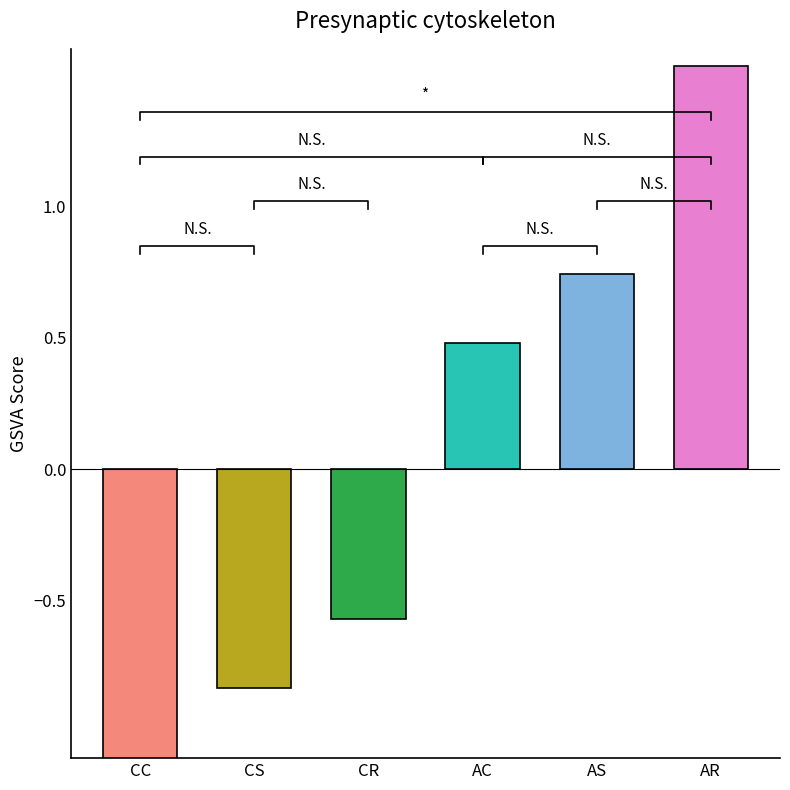

How many data points does each series have?

6